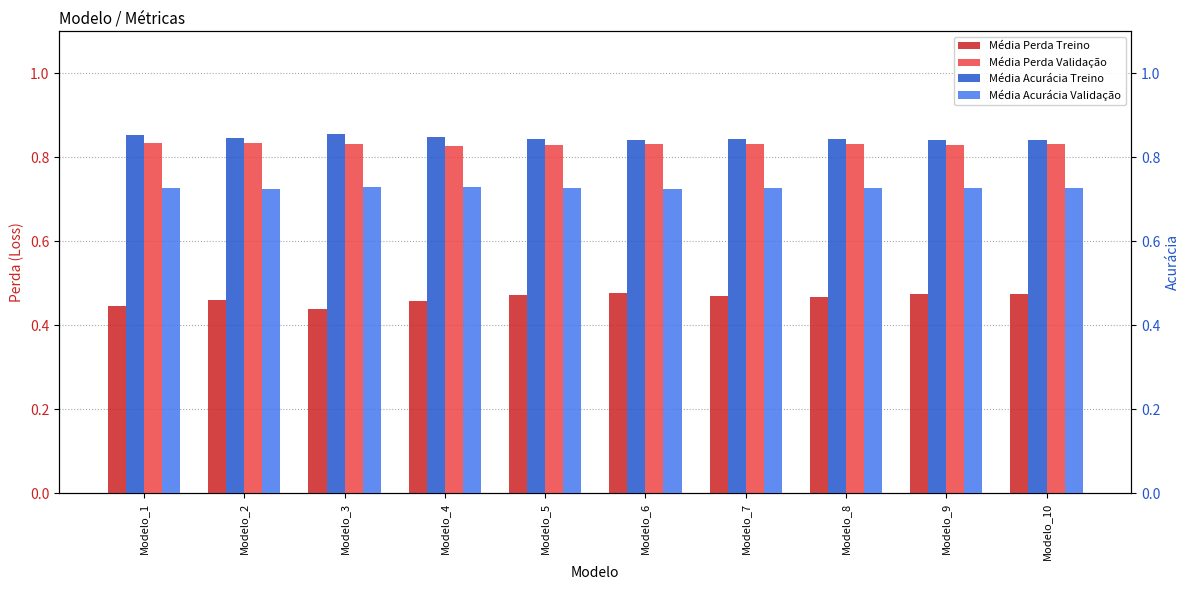

What are all the series names shown in the legend?

Média Perda Treino, Média Perda Validação, Média Acurácia Treino, Média Acurácia Validação